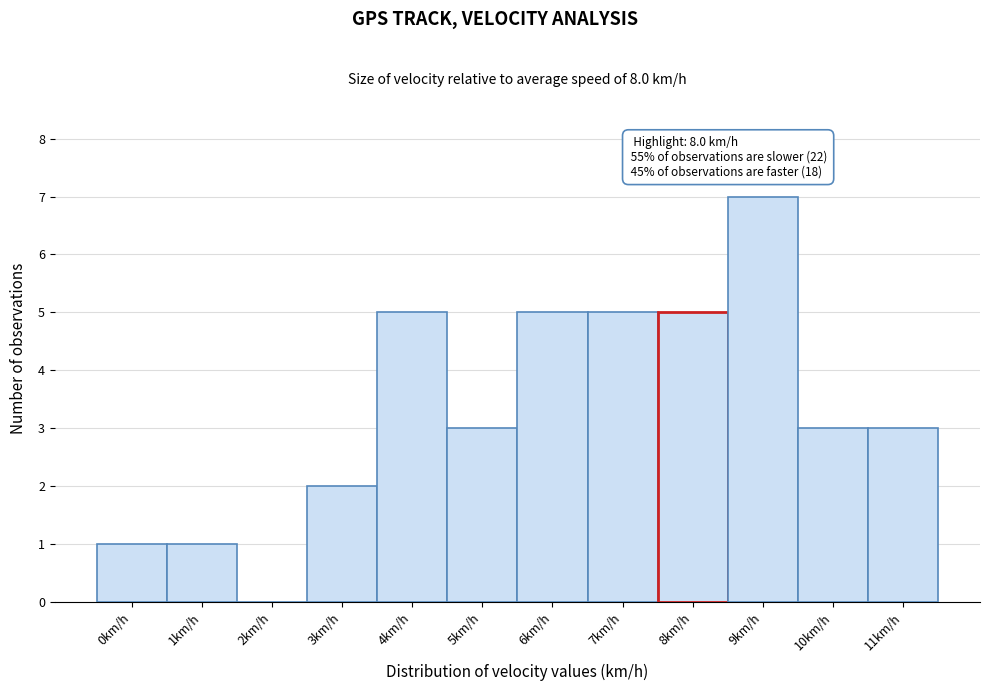

Reading left to right, transcribe all the data shown in this chart.

0km/h=1	1km/h=1	2km/h=0	3km/h=2	4km/h=5	5km/h=3	6km/h=5	7km/h=5	8km/h=5	9km/h=7	10km/h=3	11km/h=3